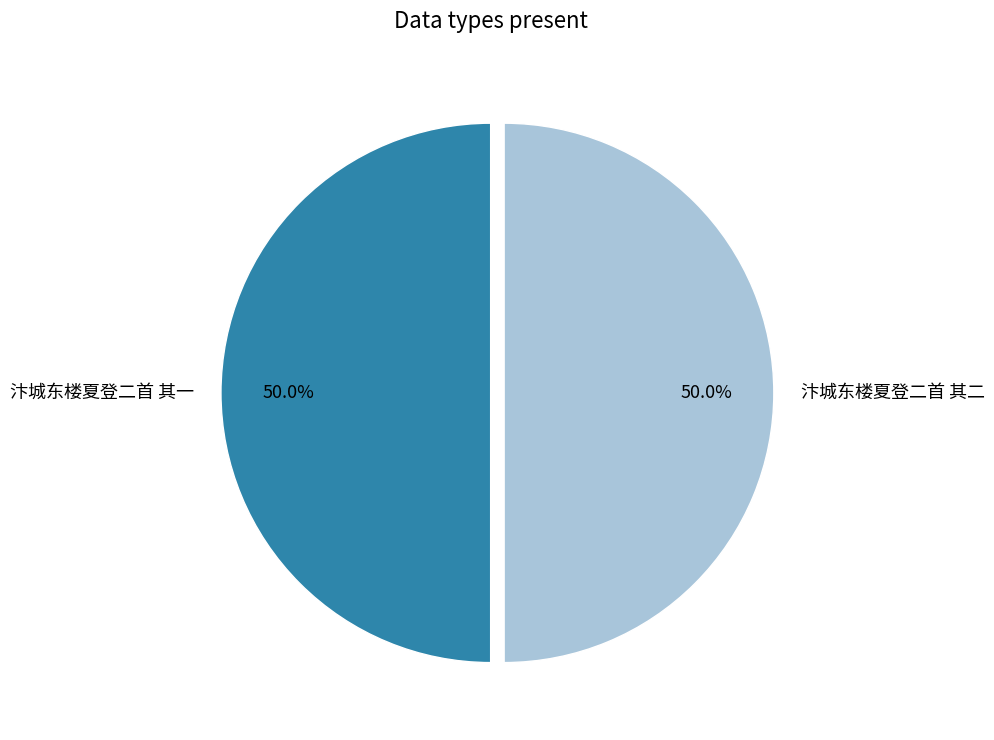

What percentage do 汴城东楼夏登二首 其二 and 汴城东楼夏登二首 其一 together represent?

100.0%